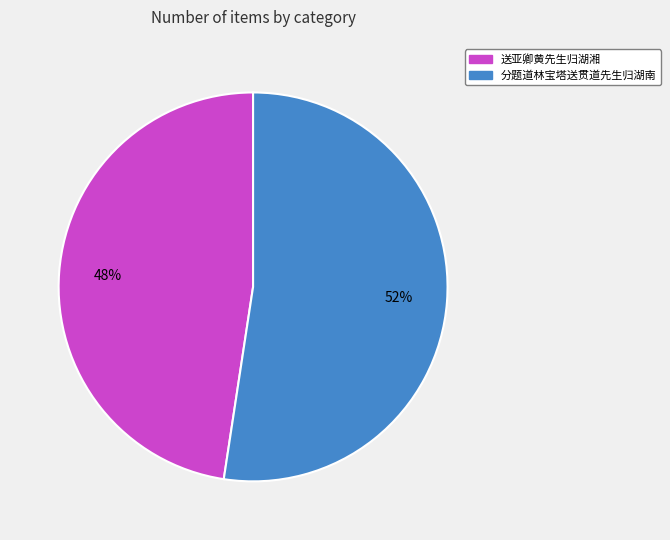

Is there a majority slice in this chart?

Yes